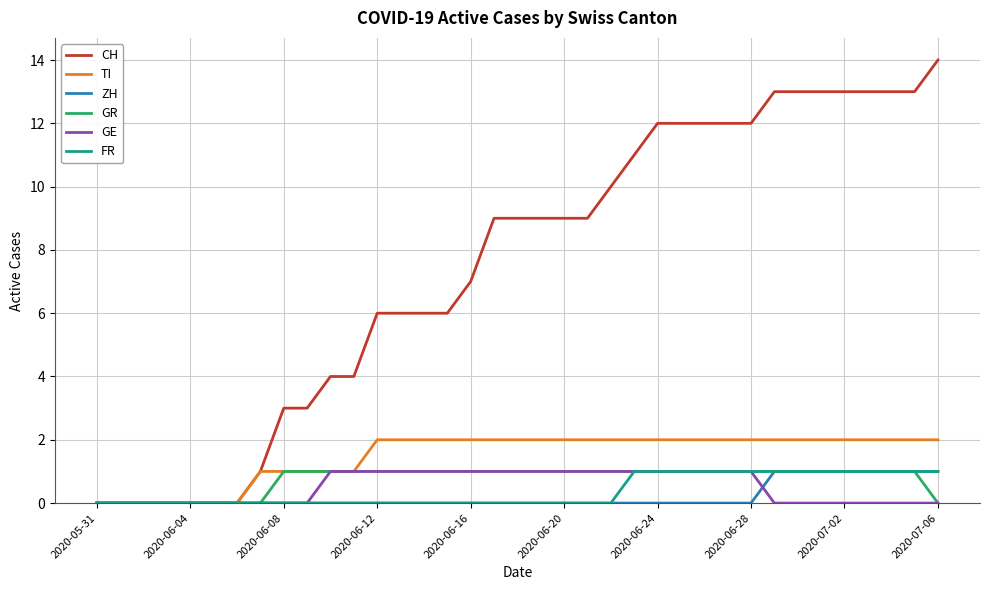

Which series has the largest total across all categories?

CH